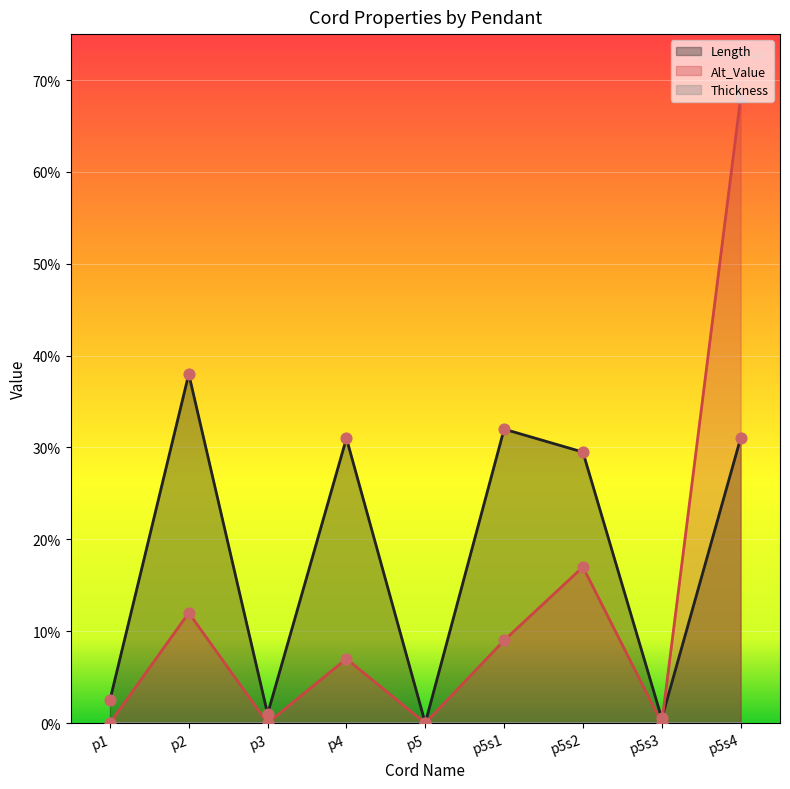

Which series contains the lowest Y value?

Length